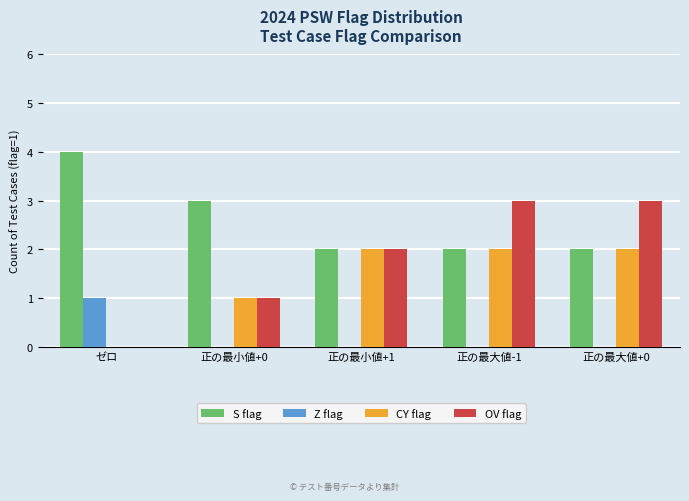

The value of S flag at ゼロ is 6. True or false?

False